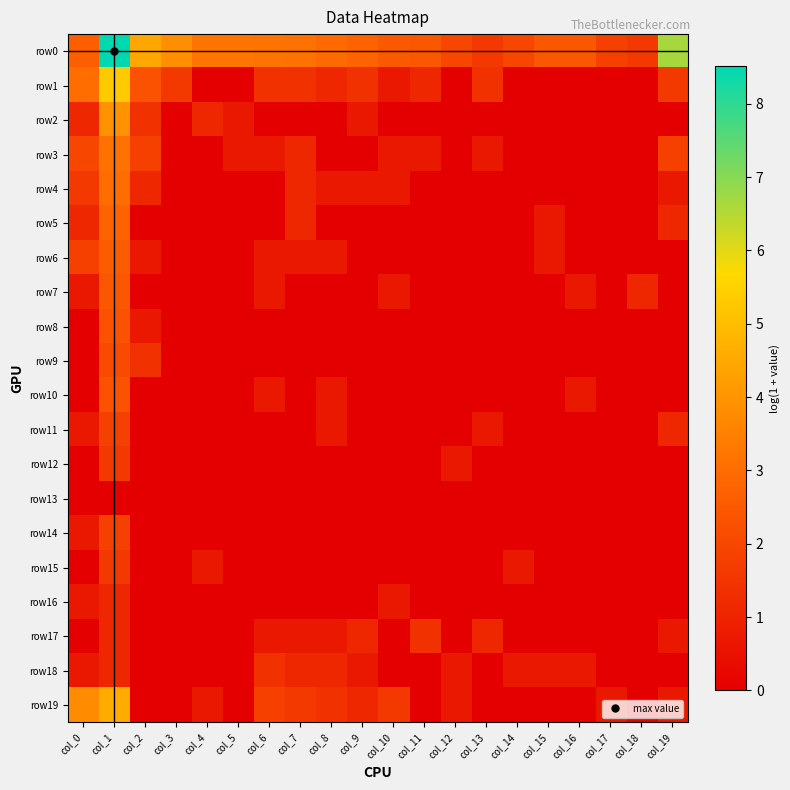

What is the difference between the highest and lowest values at col_14?

1.9